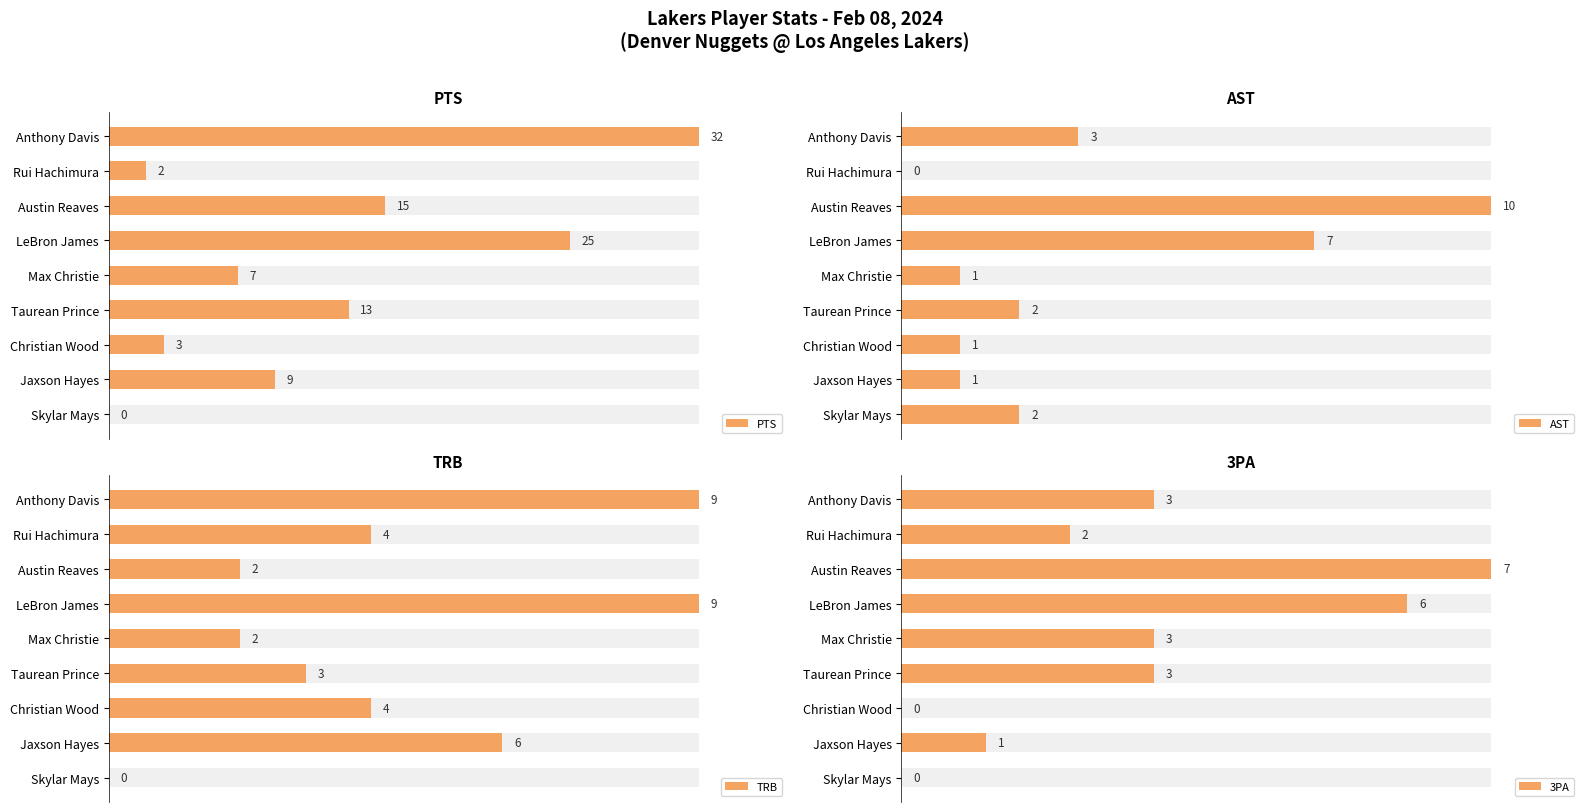

How many bars are there in each group?

4